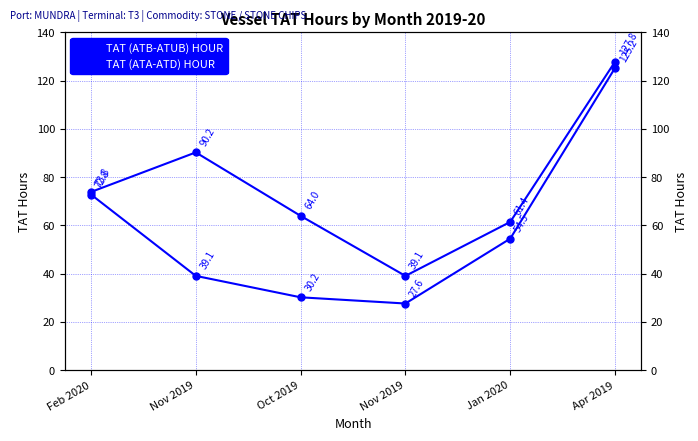

What is the label of the 5th point from the left?

Jan 2020